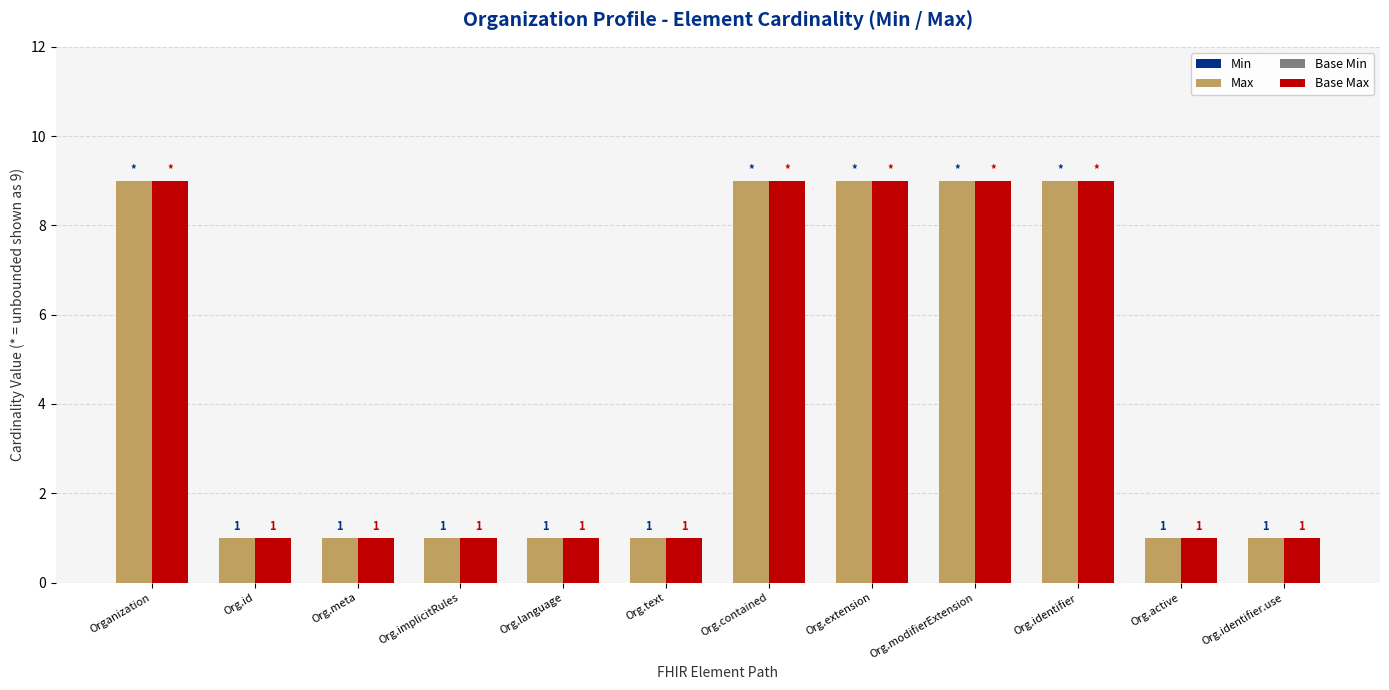

How many categories are shown in the chart?

12